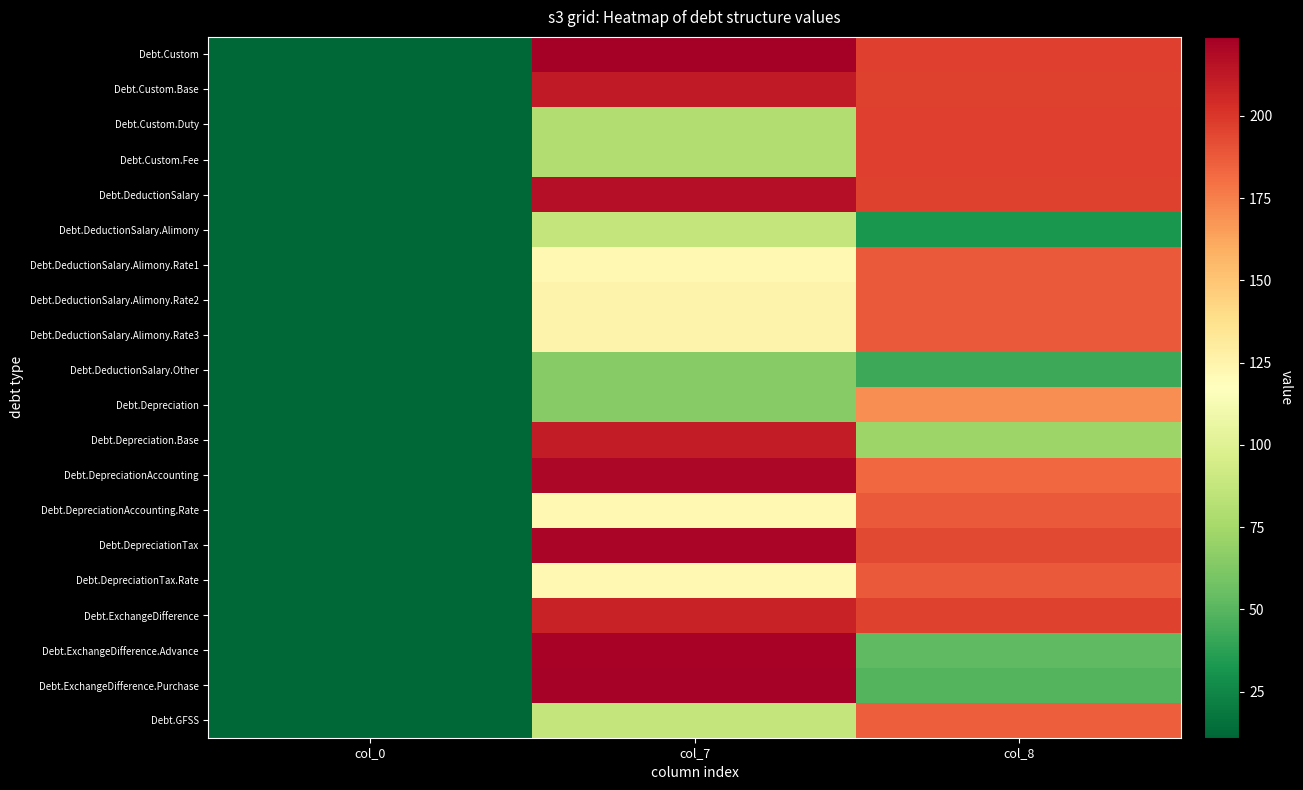

Reading left to right, what are all the values shown in this chart?

Debt.Custom: col_0=11	col_7=224	col_8=197
Debt.Custom.Base: col_0=11	col_7=212	col_8=196
Debt.Custom.Duty: col_0=11	col_7=80	col_8=197
Debt.Custom.Fee: col_0=11	col_7=80	col_8=197
Debt.DeductionSalary: col_0=11	col_7=217	col_8=196
Debt.DeductionSalary.Alimony: col_0=11	col_7=87	col_8=32
Debt.DeductionSalary.Alimony.Rate1: col_0=11	col_7=122	col_8=188
Debt.DeductionSalary.Alimony.Rate2: col_0=11	col_7=125	col_8=188
Debt.DeductionSalary.Alimony.Rate3: col_0=11	col_7=125	col_8=188
Debt.DeductionSalary.Other: col_0=11	col_7=65	col_8=42
Debt.Depreciation: col_0=11	col_7=65	col_8=170
Debt.Depreciation.Base: col_0=11	col_7=211	col_8=72
Debt.DepreciationAccounting: col_0=11	col_7=220	col_8=183
Debt.DepreciationAccounting.Rate: col_0=11	col_7=122	col_8=188
Debt.DepreciationTax: col_0=11	col_7=221	col_8=194
Debt.DepreciationTax.Rate: col_0=11	col_7=122	col_8=188
Debt.ExchangeDifference: col_0=11	col_7=209	col_8=196
Debt.ExchangeDifference.Advance: col_0=11	col_7=222	col_8=52
Debt.ExchangeDifference.Purchase: col_0=11	col_7=223	col_8=49
Debt.GFSS: col_0=11	col_7=87	col_8=186